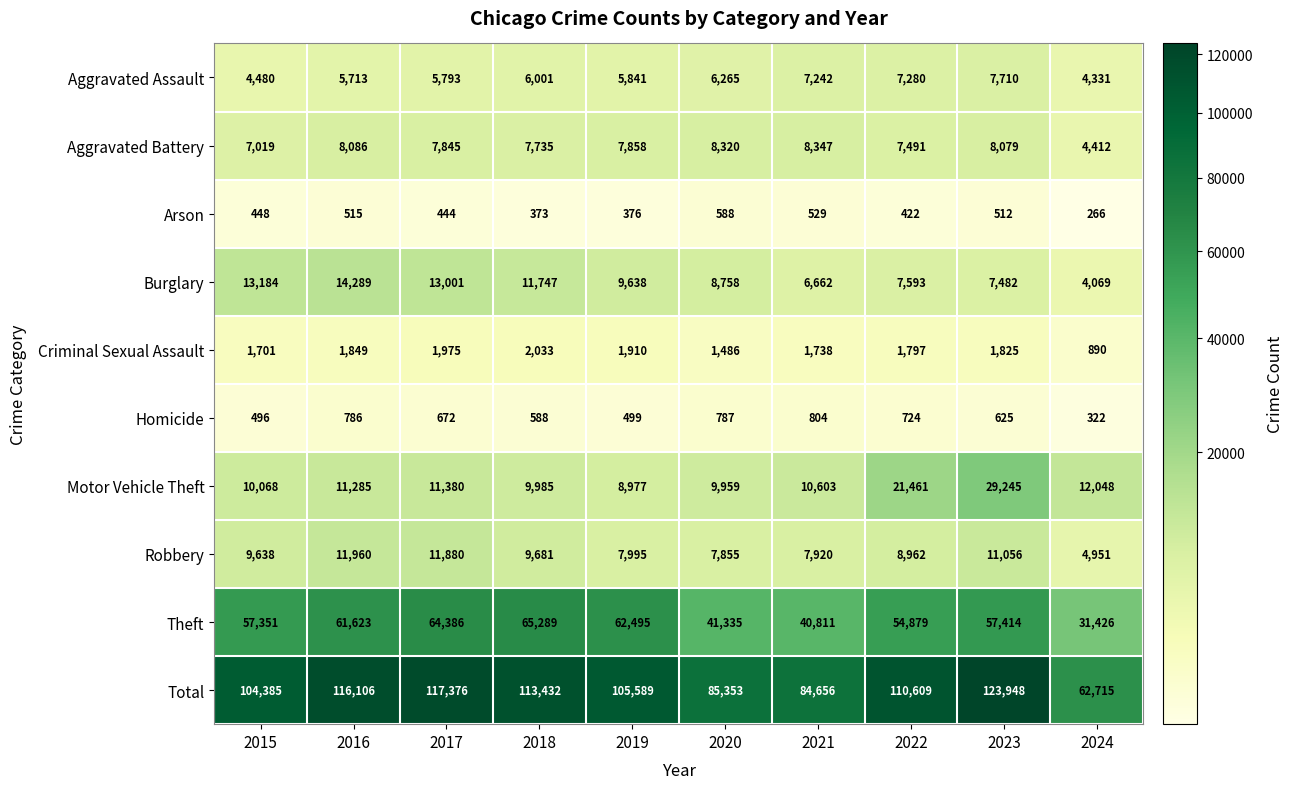

Which series changed the most between 2017 and 2021?

Total